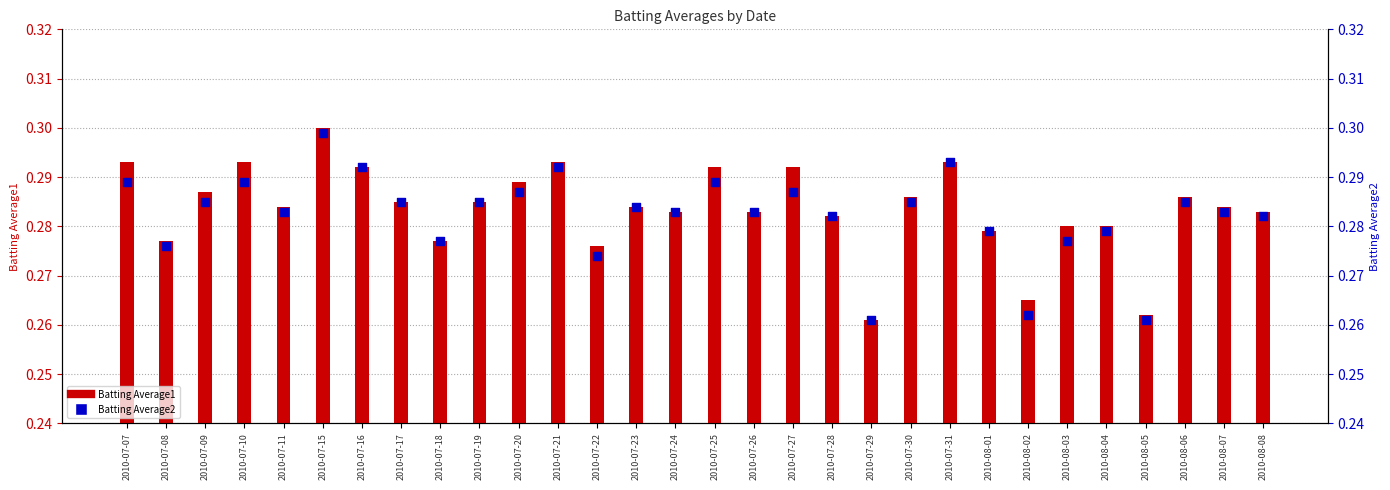

Which series has the largest Y range (max minus min)?

Batting Average1